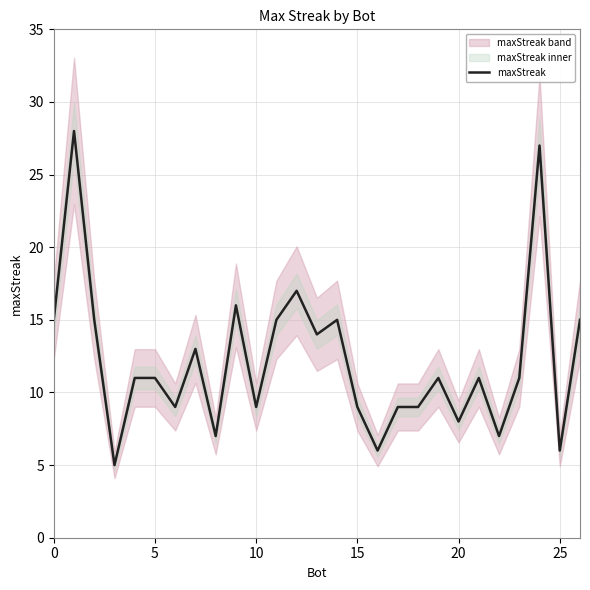

What is the greatest value displayed?

28